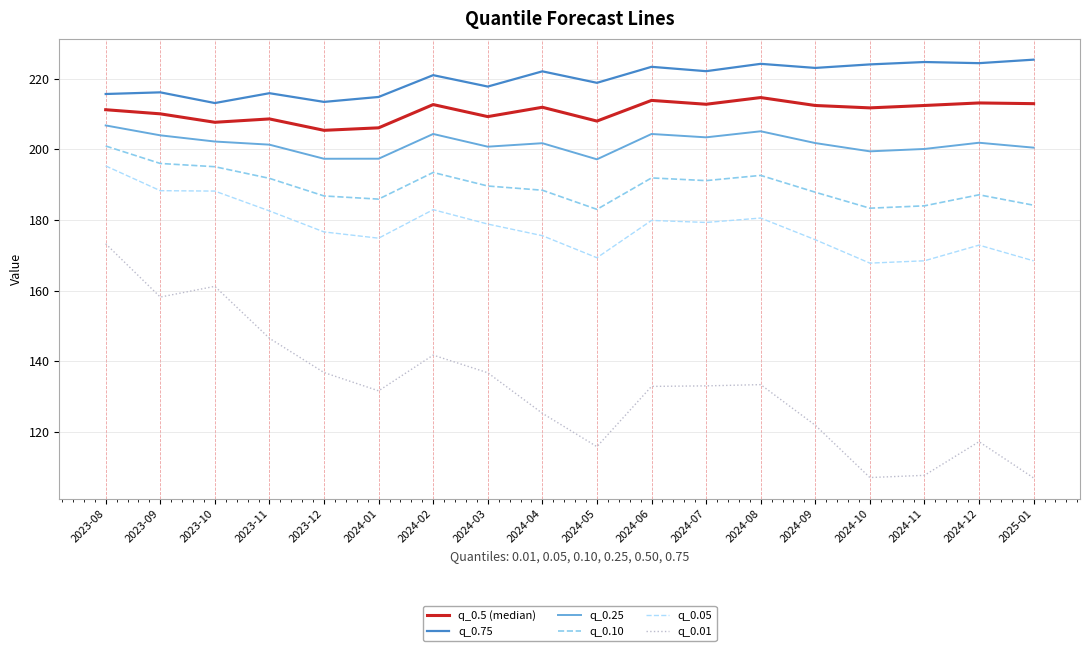

What is the lowest value of the q_0.25 series?

197.2